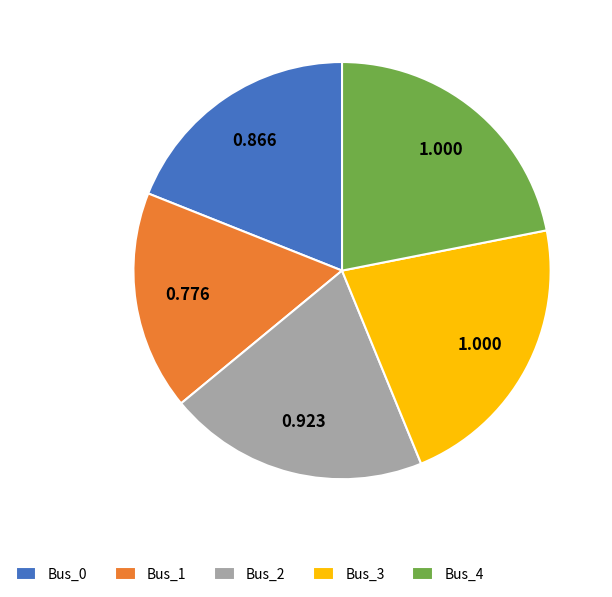

Combined, do Bus_4 and Bus_3 account for over 50%?

No